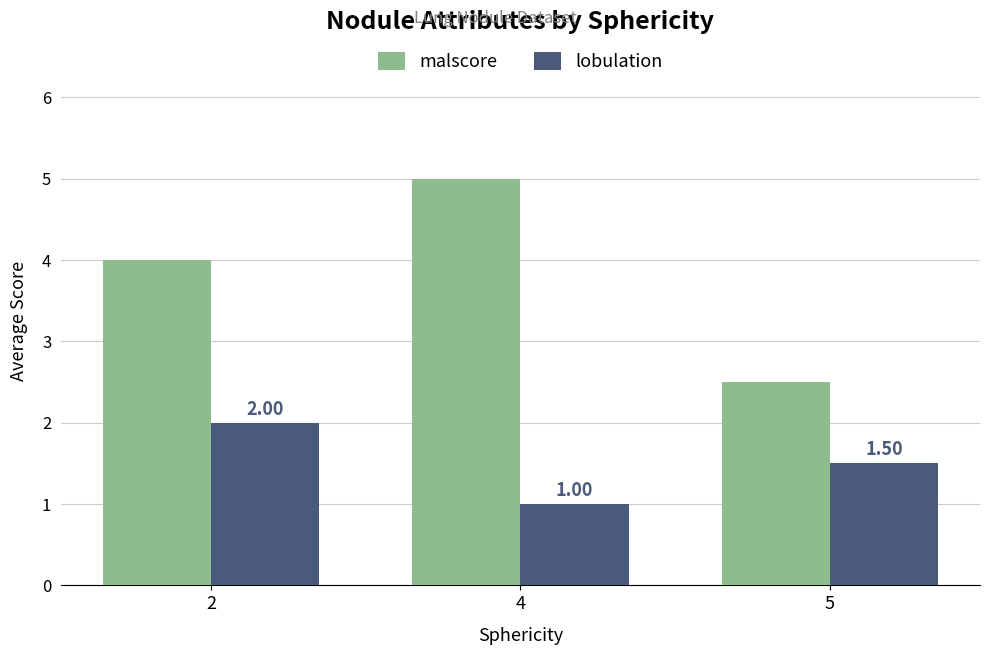

How many groups of bars are there?

3